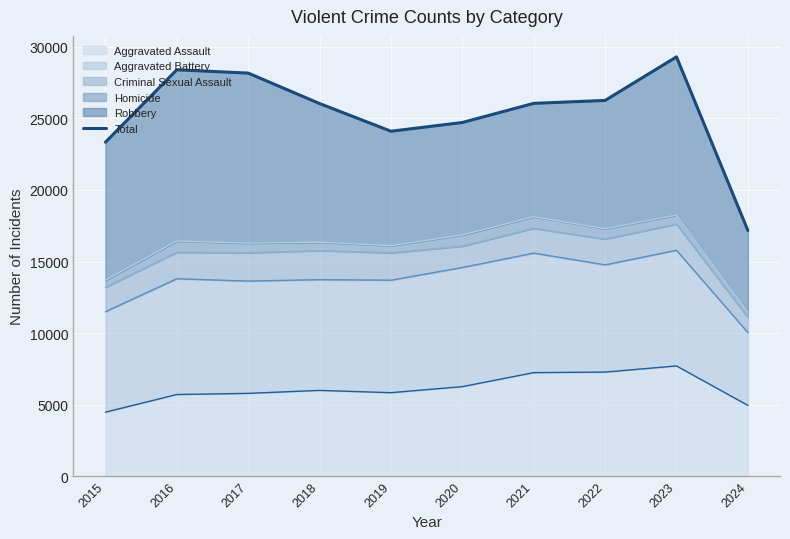

True or false: the data shows 39447 at 2020.

False